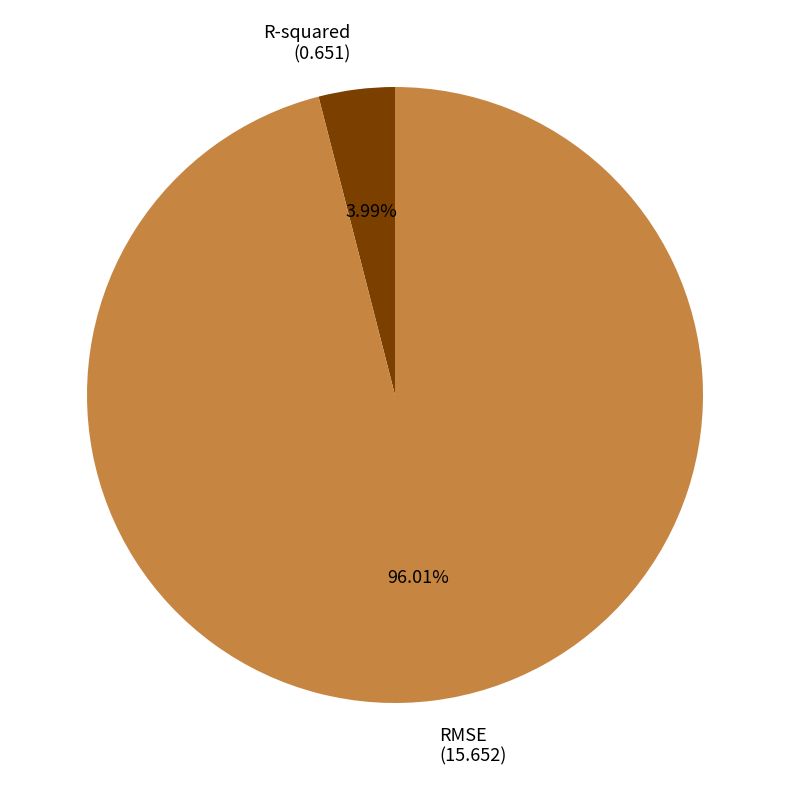

Count the number of slices in the pie.

2